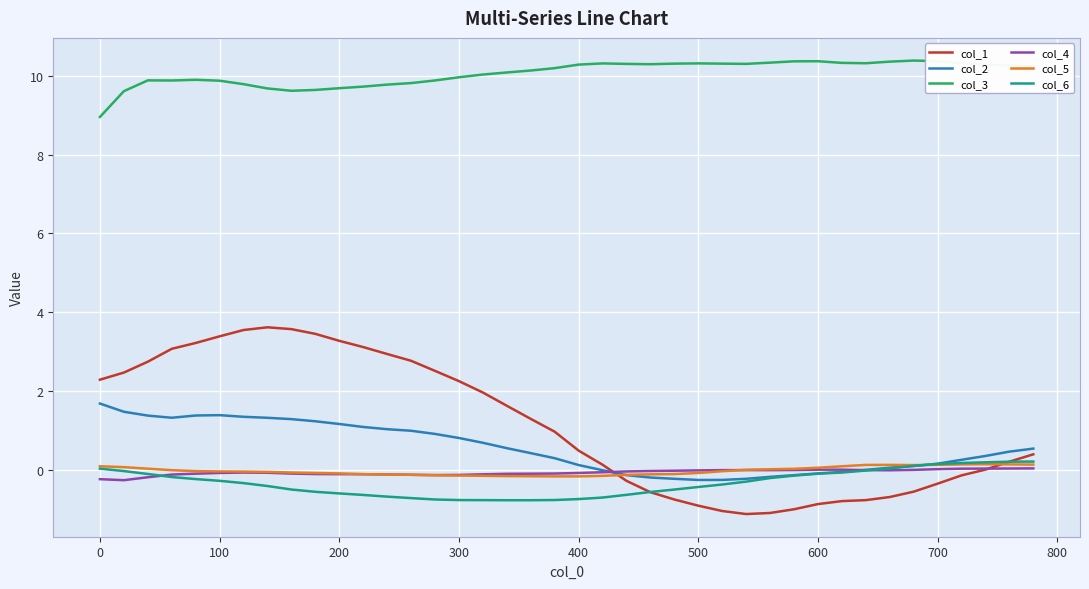

Which series has the largest total across all categories?

col_3